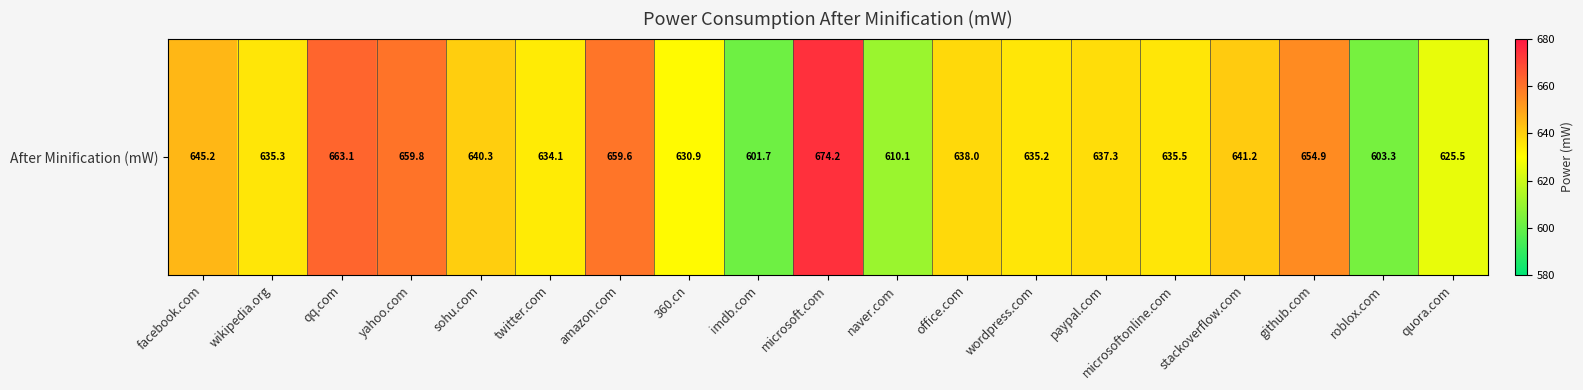

The value at imdb.com is 601.7. True or false?

True